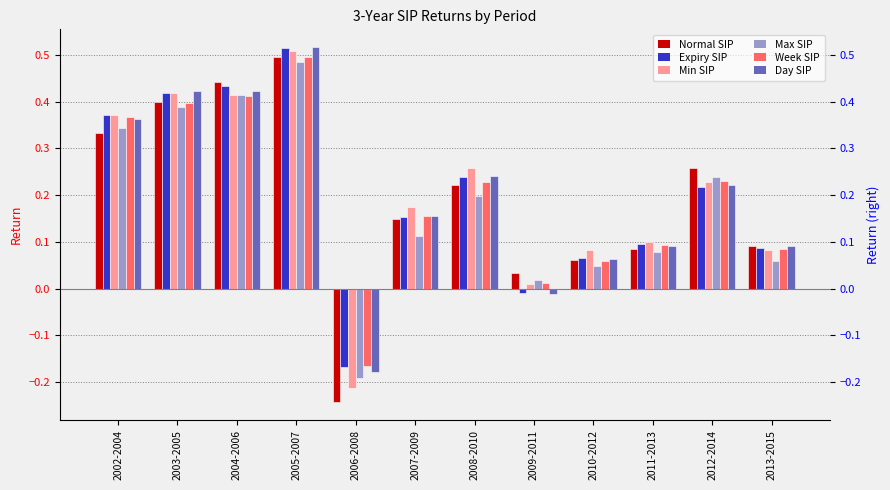

Is the value of Expiry SIP at 2011-2013 greater than the value of Week SIP at 2002-2004?

No